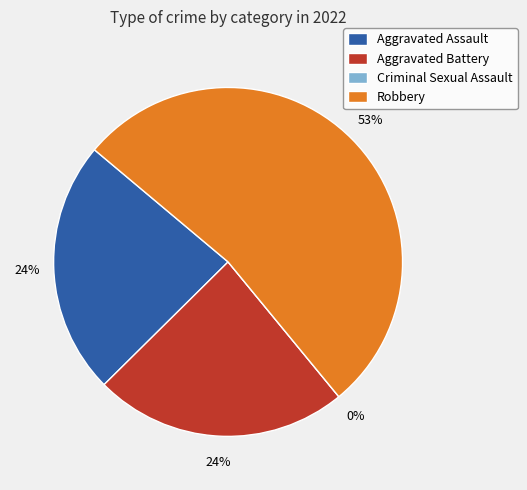

To the nearest percent, what is the difference between the Robbery and Aggravated Battery slice percentages?

29%